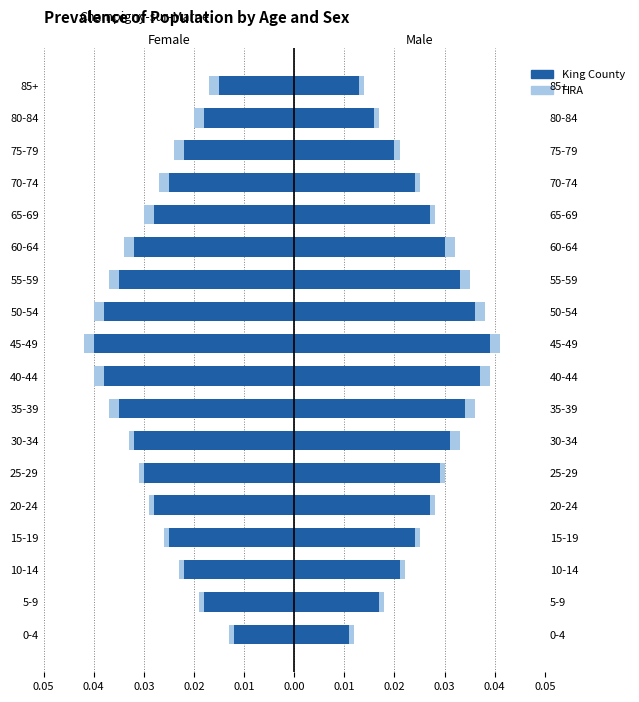

At 60-64, list the series in order from smallest to largest.

HRA, King County